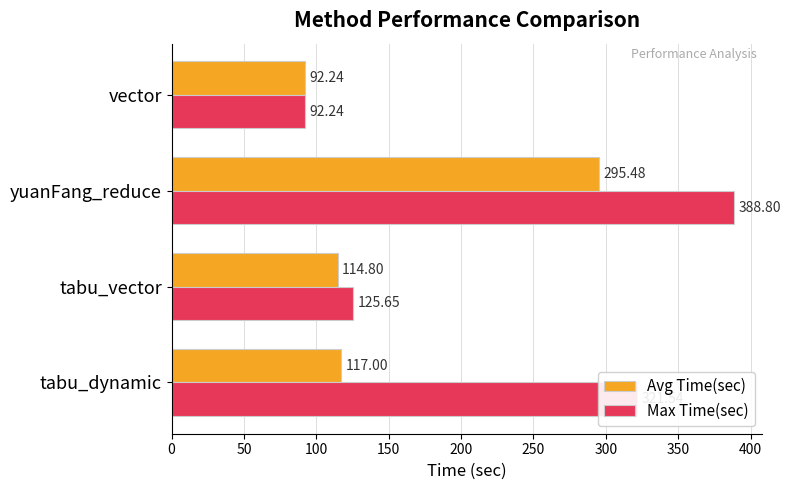

Which series changed the most between tabu_dynamic and yuanFang_reduce?

Avg Time(sec)